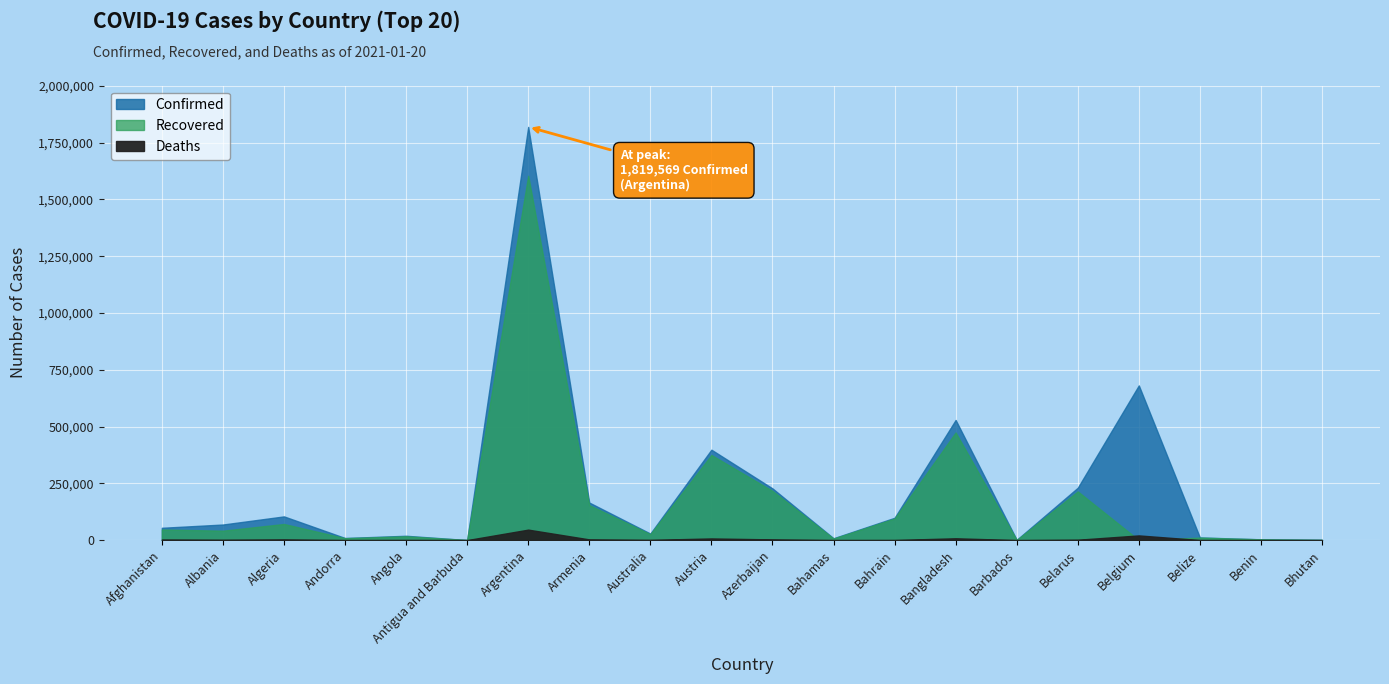

Read the Deaths value at Argentina, to the nearest 100.

46100